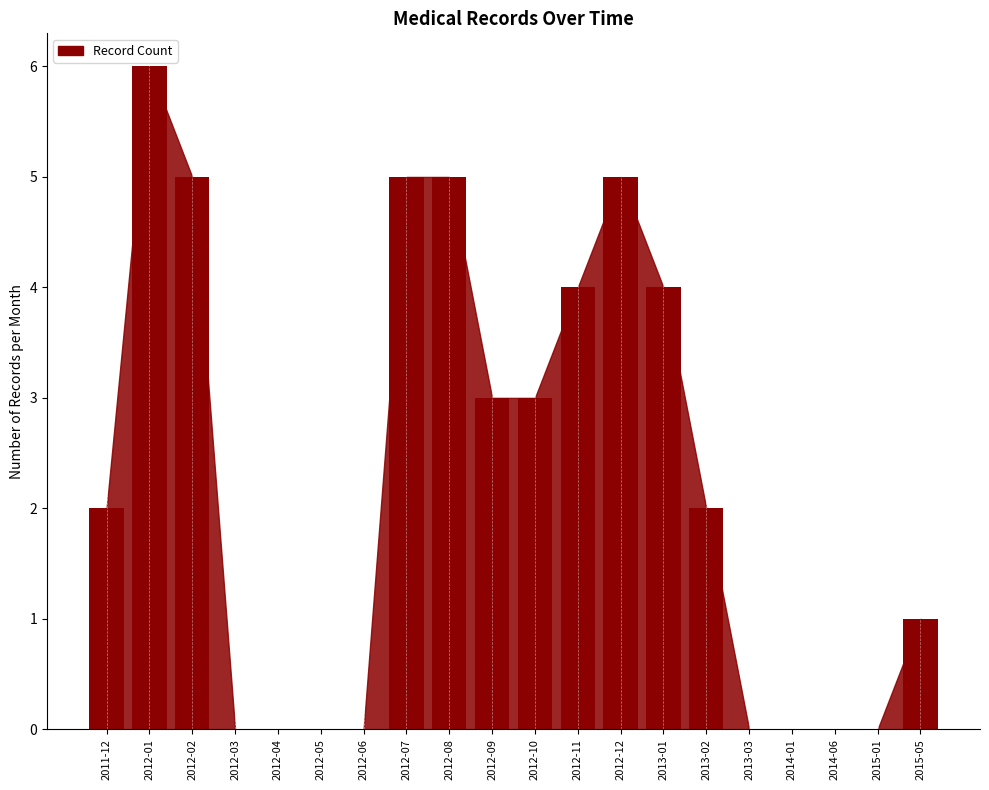

Between 2014-01 and 2012-12, which is larger?

2012-12